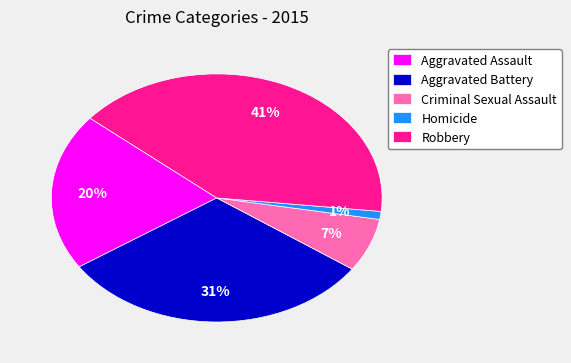

What percentage is the Aggravated Battery slice, to the nearest percent?

31%